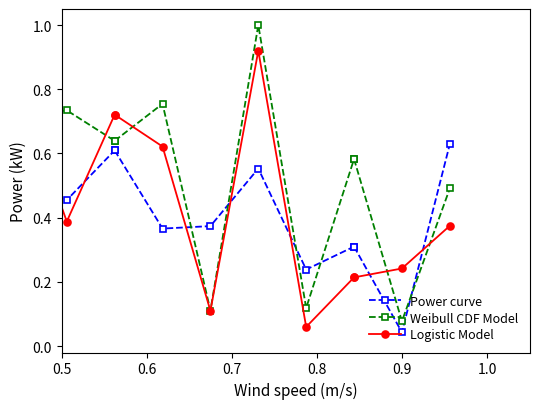

Is it true that Weibull CDF Model equals 0.3 at 0.5?

False